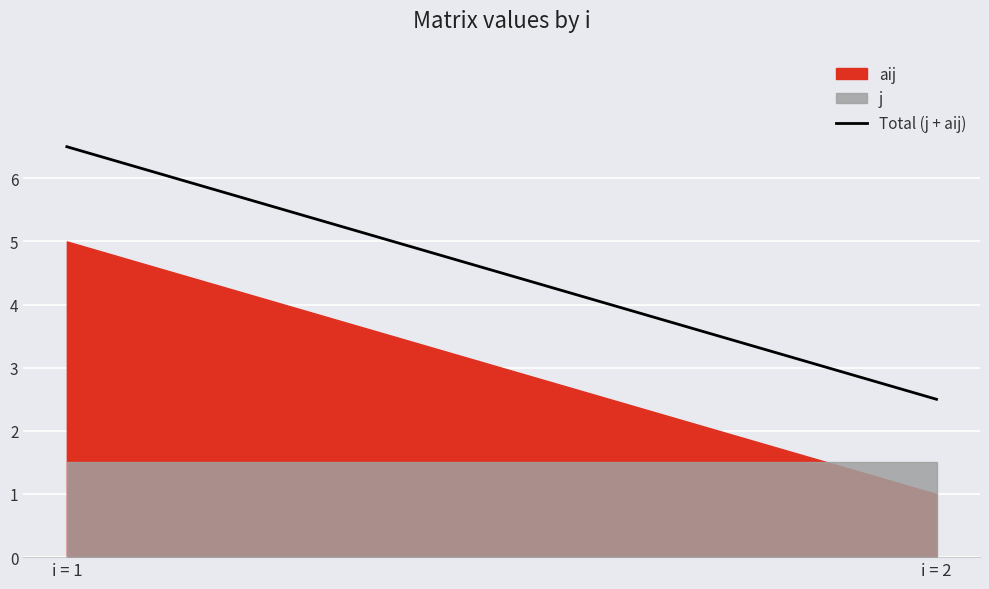

What is the value of the 2nd point from the left?

2.5